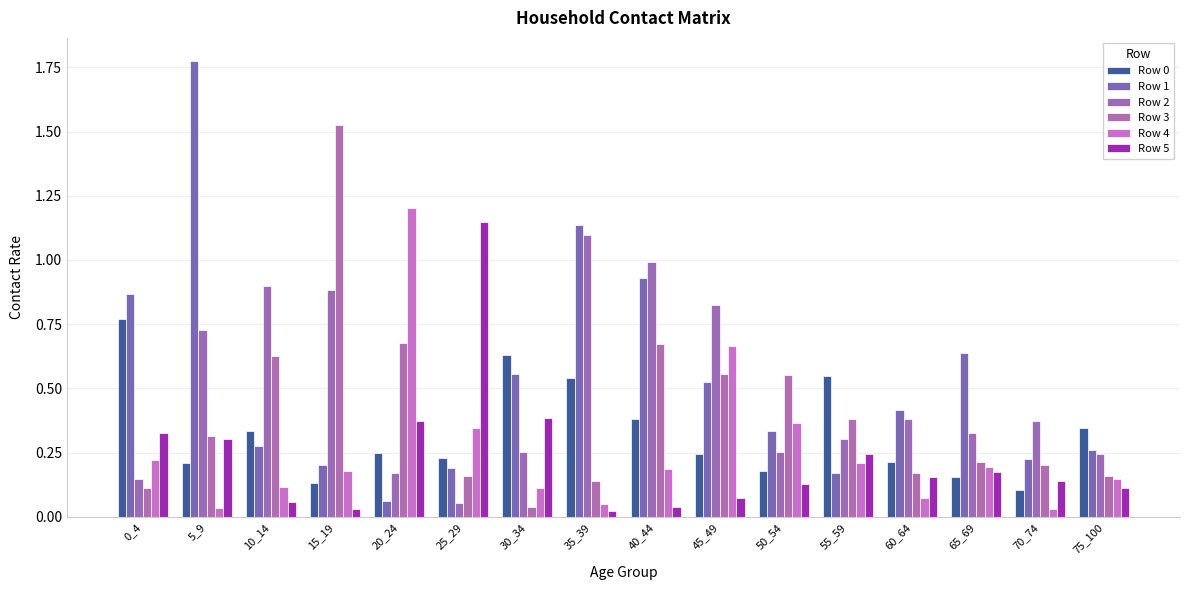

Is the value of Row 5 at 5_9 greater than the value of Row 4 at 20_24?

No